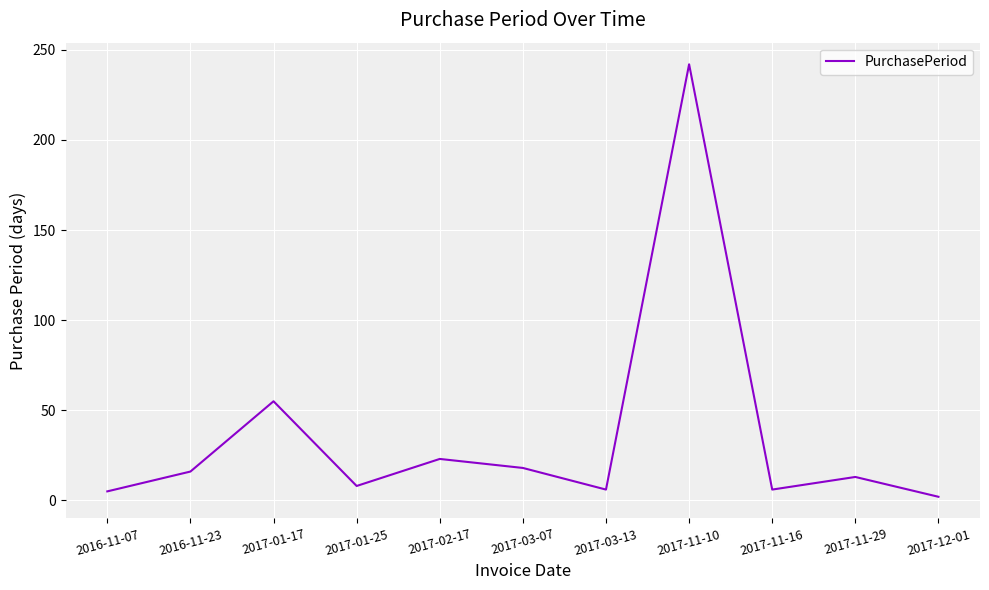

Read the value at 2017-01-25.

8